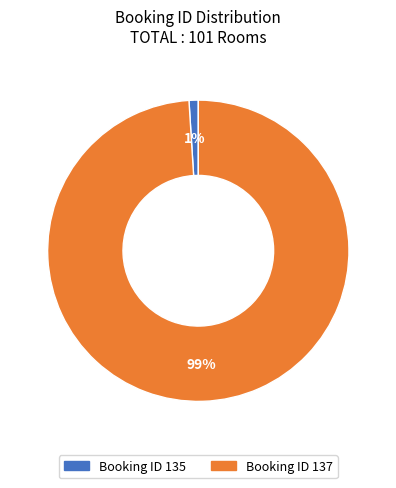

To the nearest percent, what is the average slice percentage?

50%